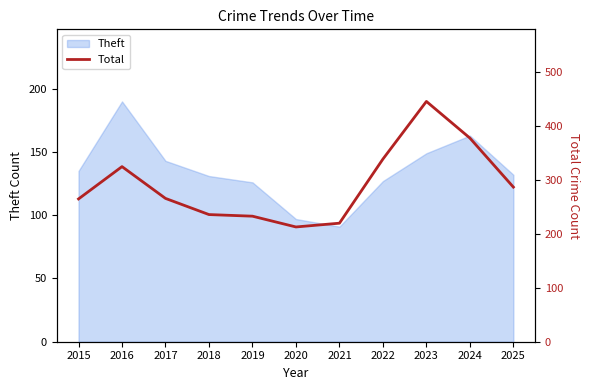

Which has a higher value, 2016 or 2021?

2016